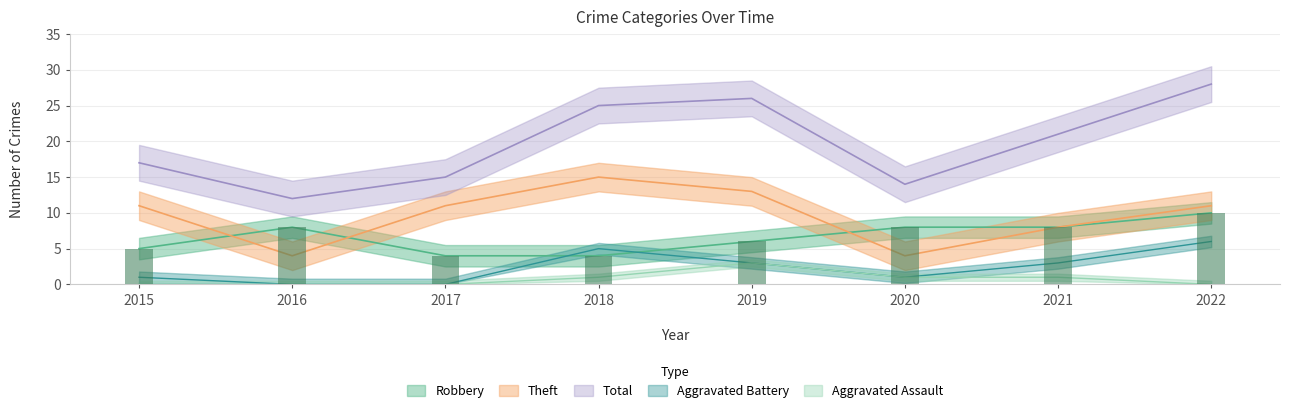

Count the number of data series in this chart.

5